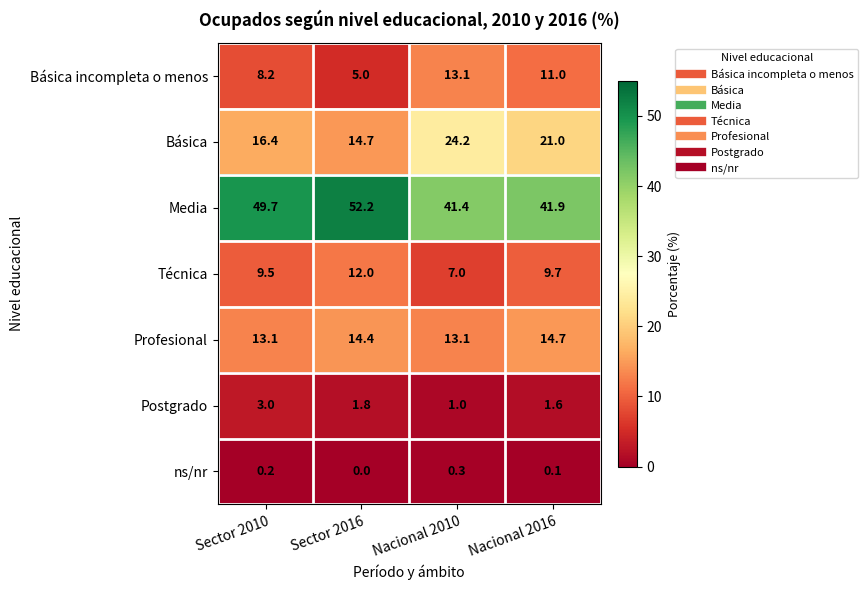

At Sector 2010, list the series in order from largest to smallest.

Media, Básica, Profesional, Técnica, Básica incompleta o menos, Postgrado, ns/nr